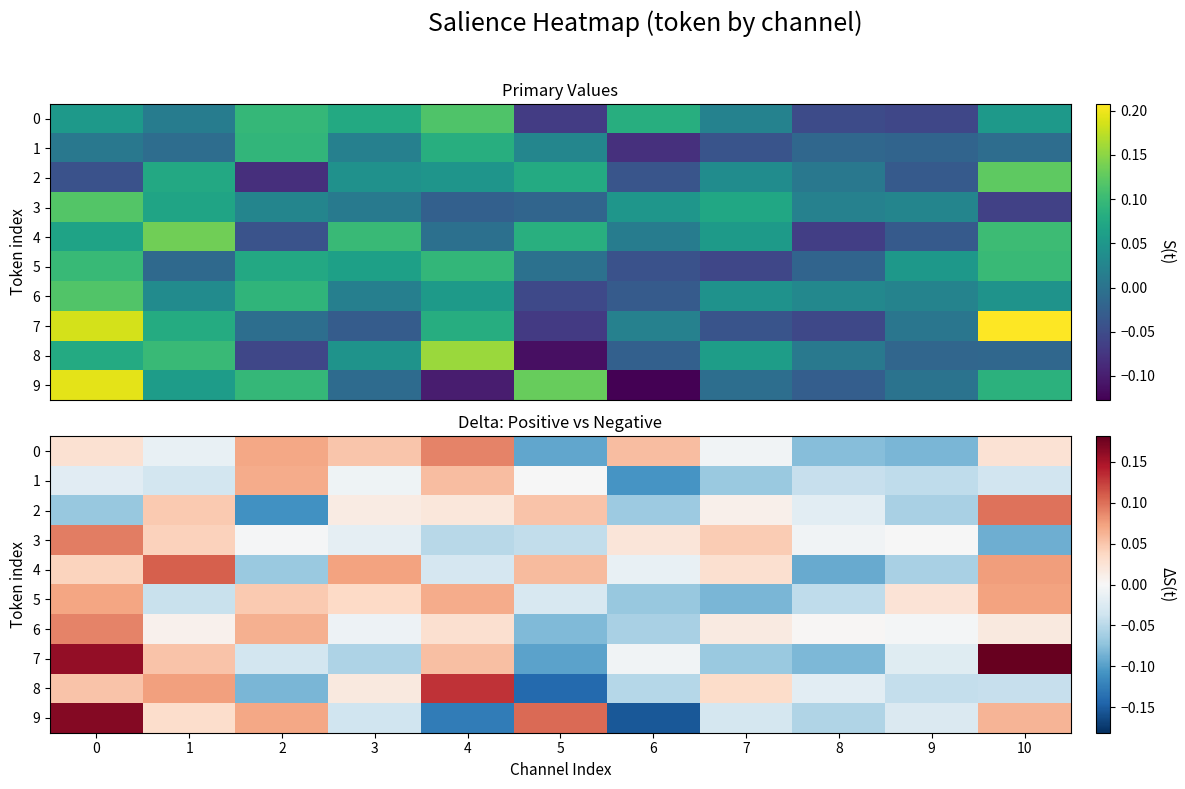

Between 2 and 4, which is larger?

4